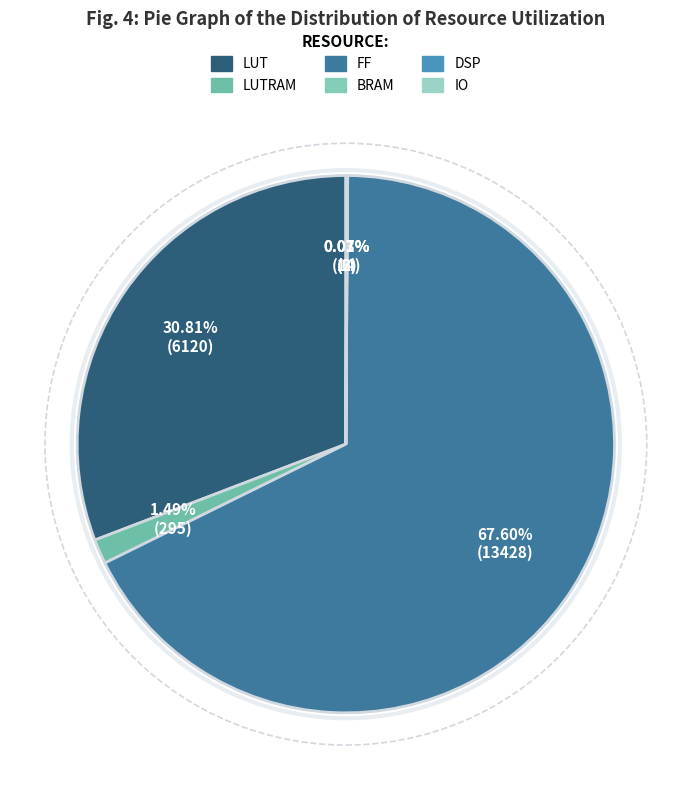

What is the largest slice in the pie chart?

FF